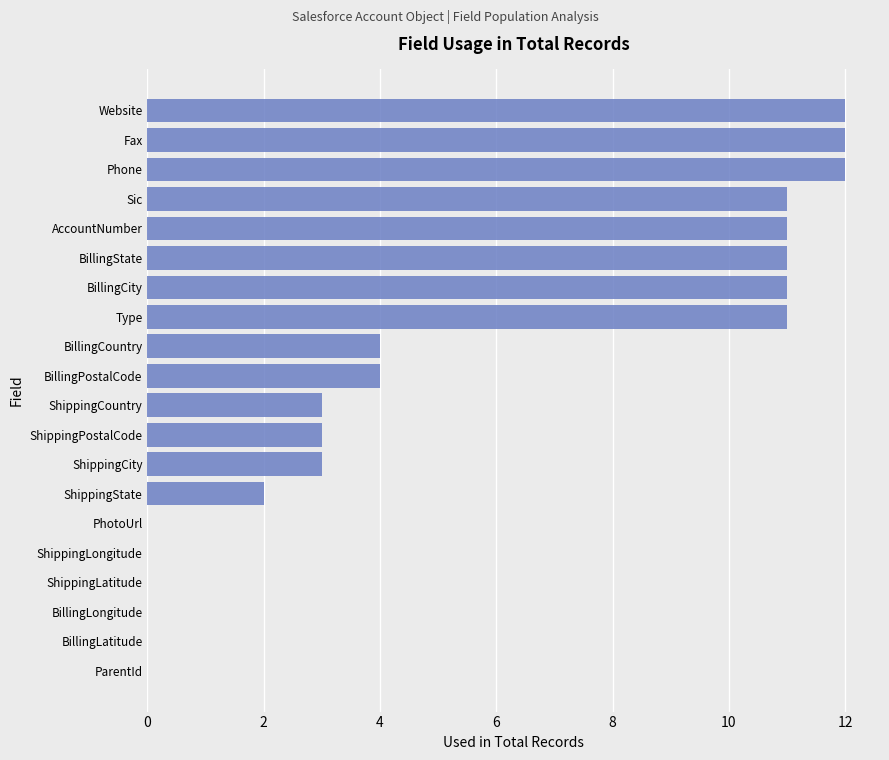

What is the average value?

6